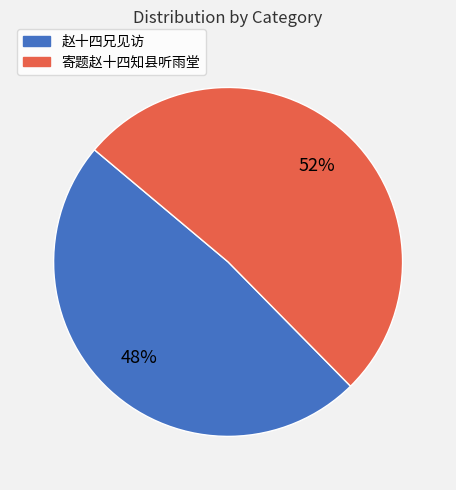

To the nearest percent, what is the average slice percentage?

50%